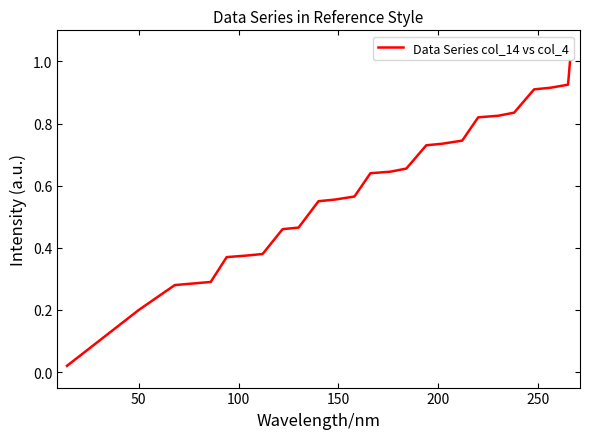

What is the difference between the maximum and minimum values?

1.0